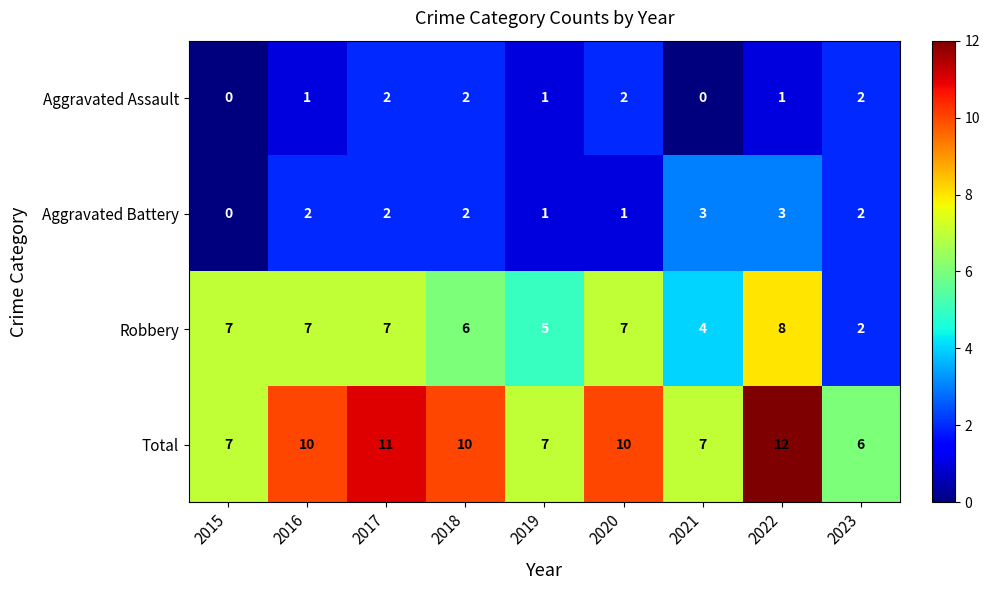

What is the maximum value shown in the chart?

12